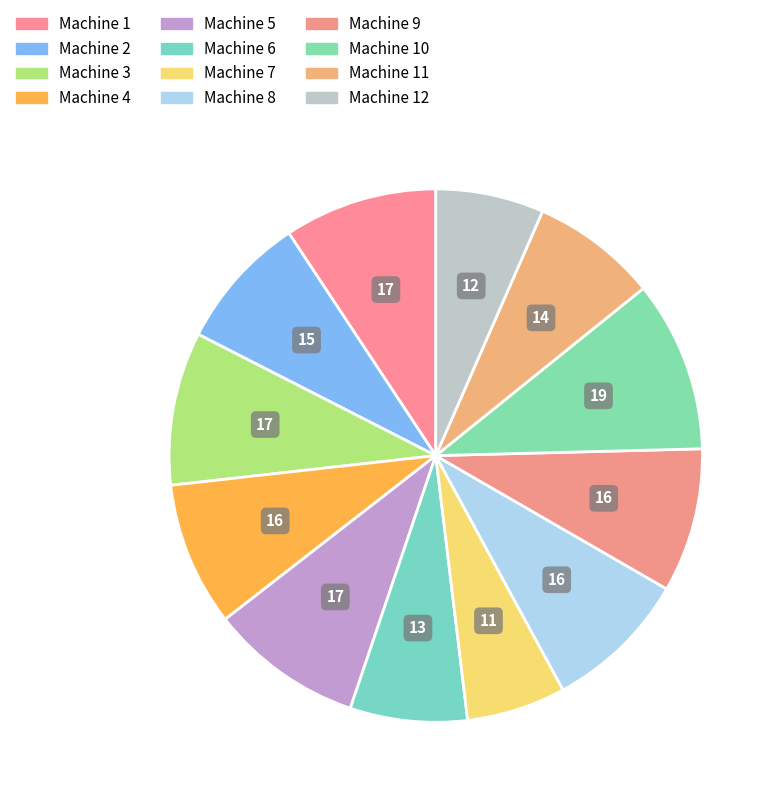

To the nearest percent, what is the average slice percentage?

8%